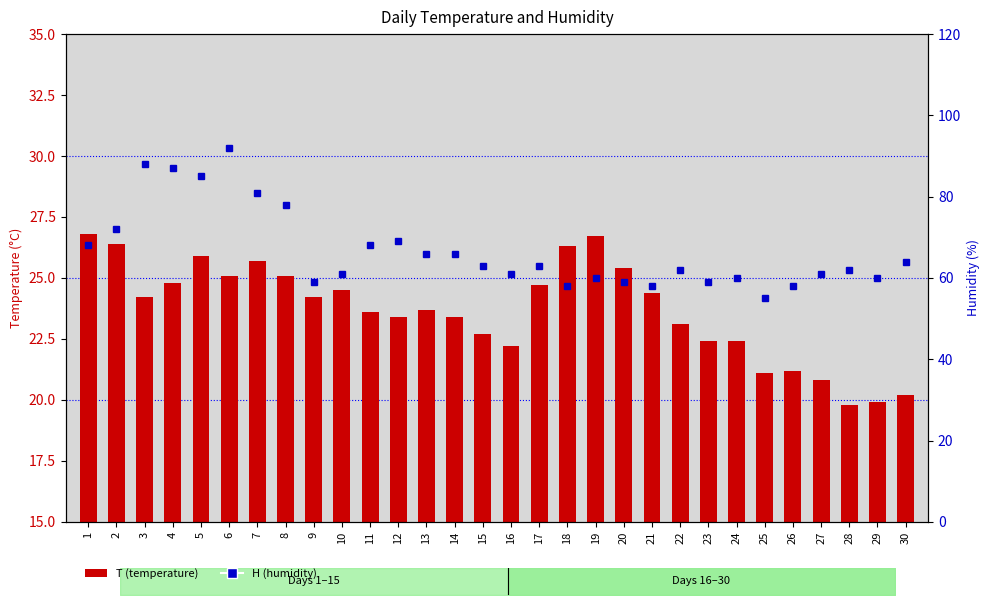

What is the difference between the maximum and minimum values in the T (temperature) series?

7.0